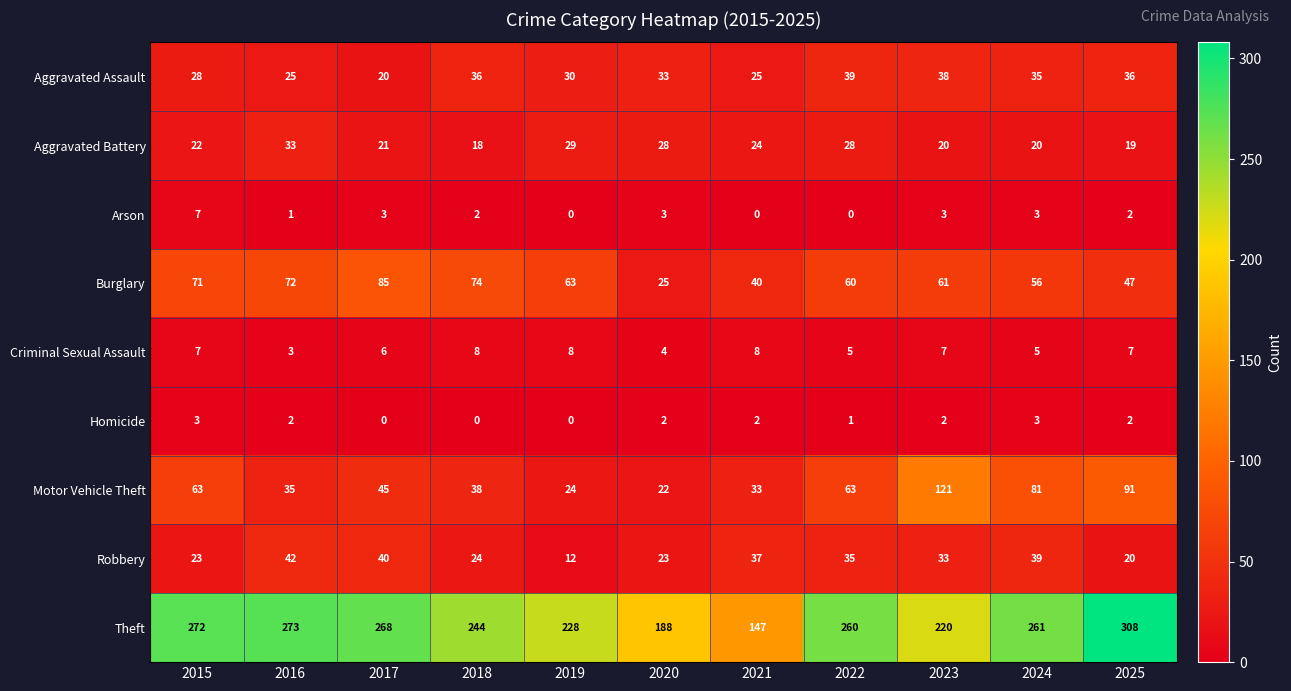

What is the spread (max minus min) of values at 2018?

244